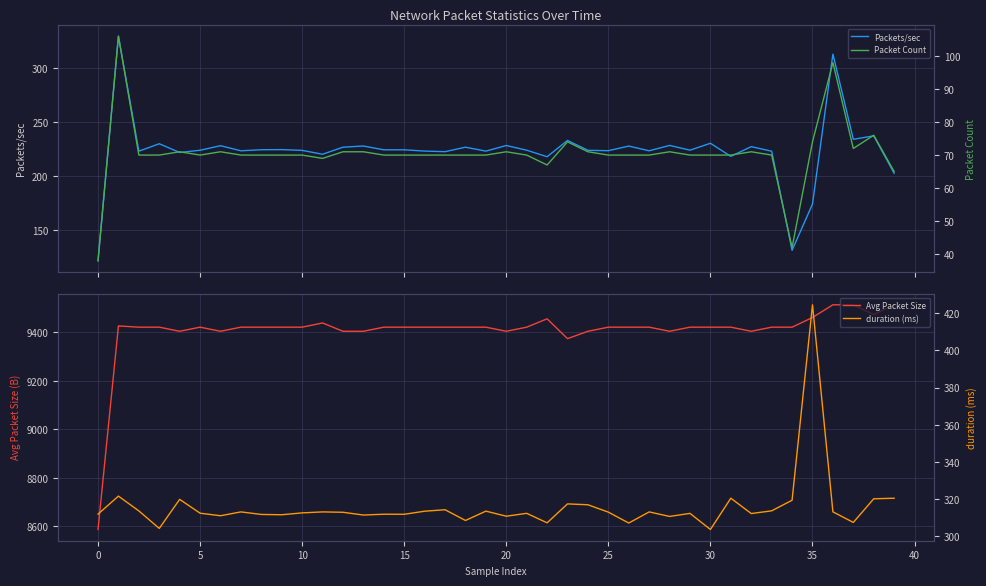

In Packets/sec, how many points are higher than both neighbors (excluding endpoints)?

15